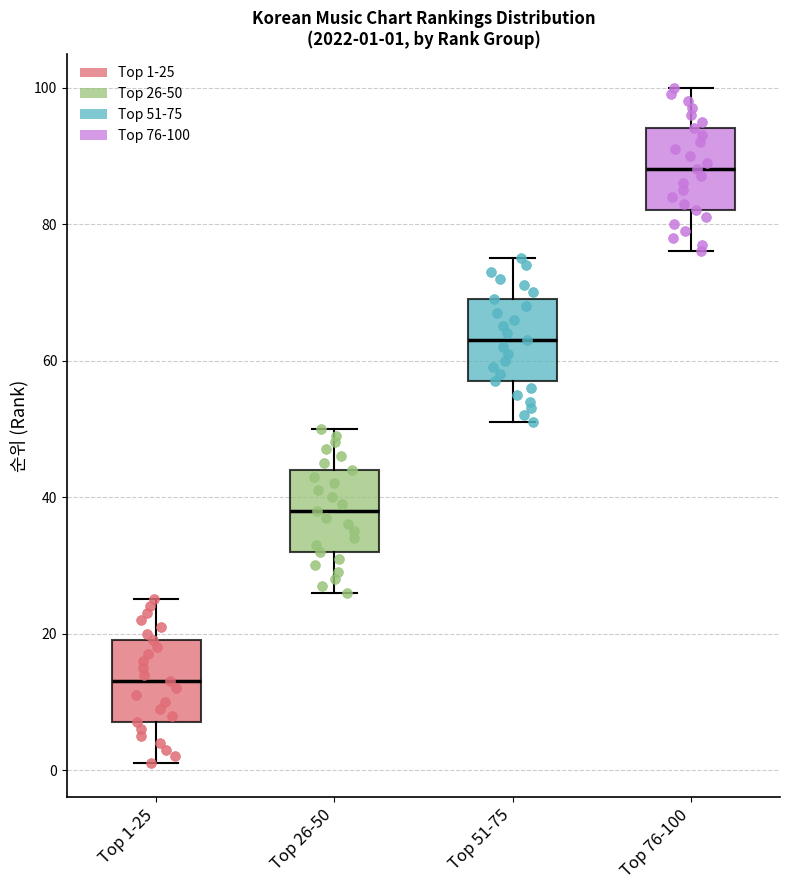

Which box has the highest median line?

Top 76-100